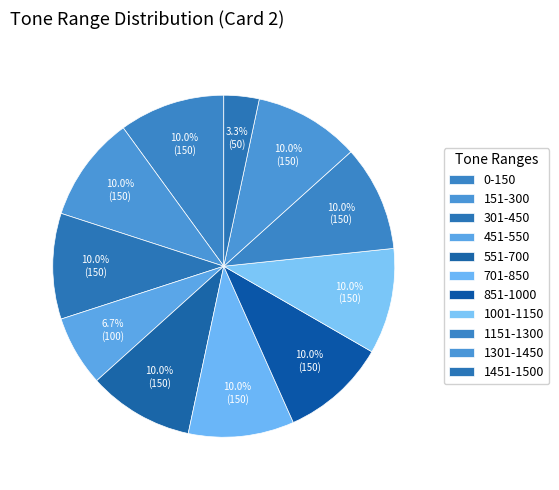

What percentage is the 851-1000 slice, to the nearest percent?

10%